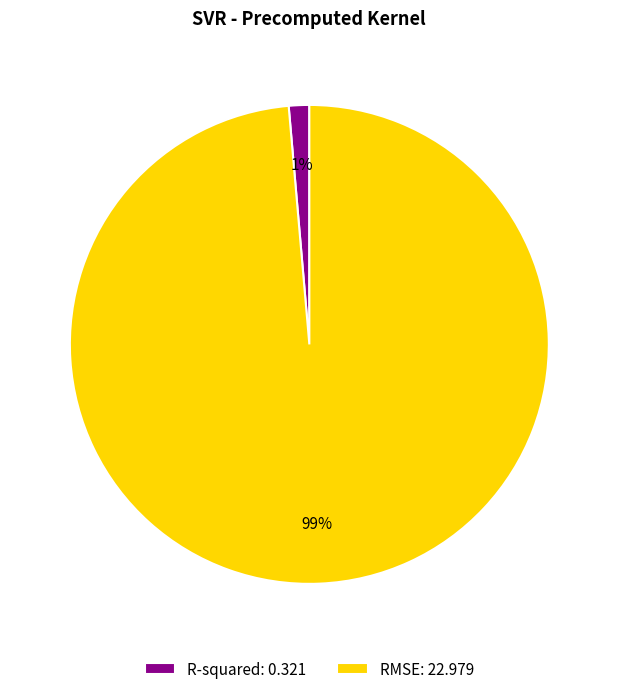

To the nearest percent, what percentage of the pie is RMSE?

99%